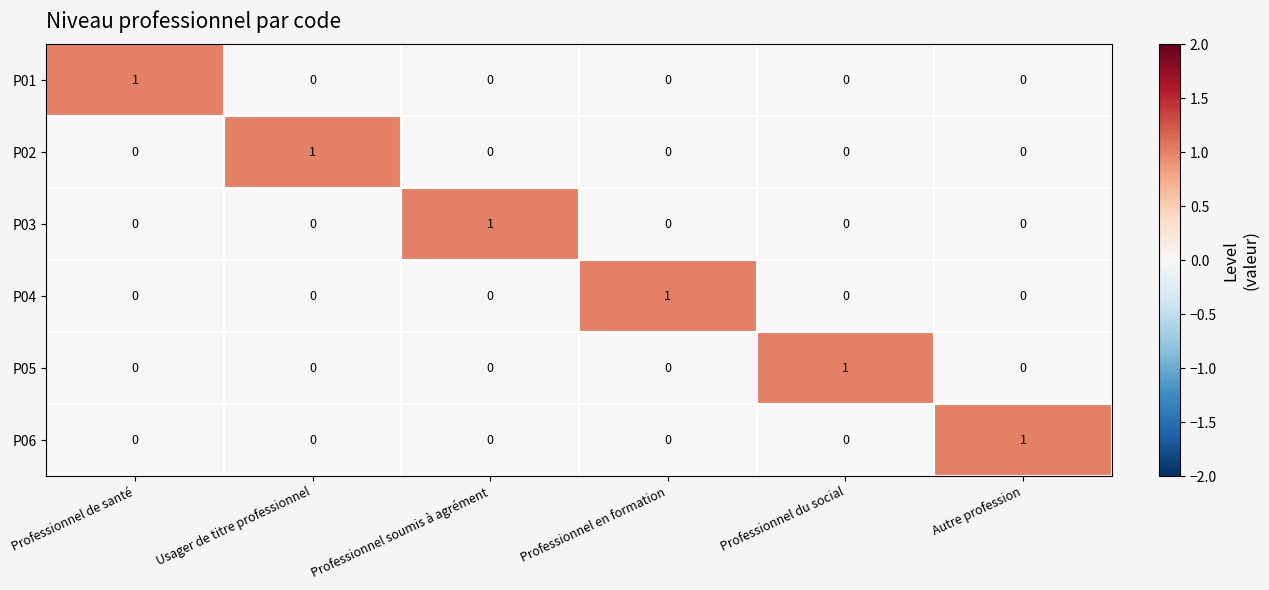

At which label does P04 reach its peak?

Professionnel en formation